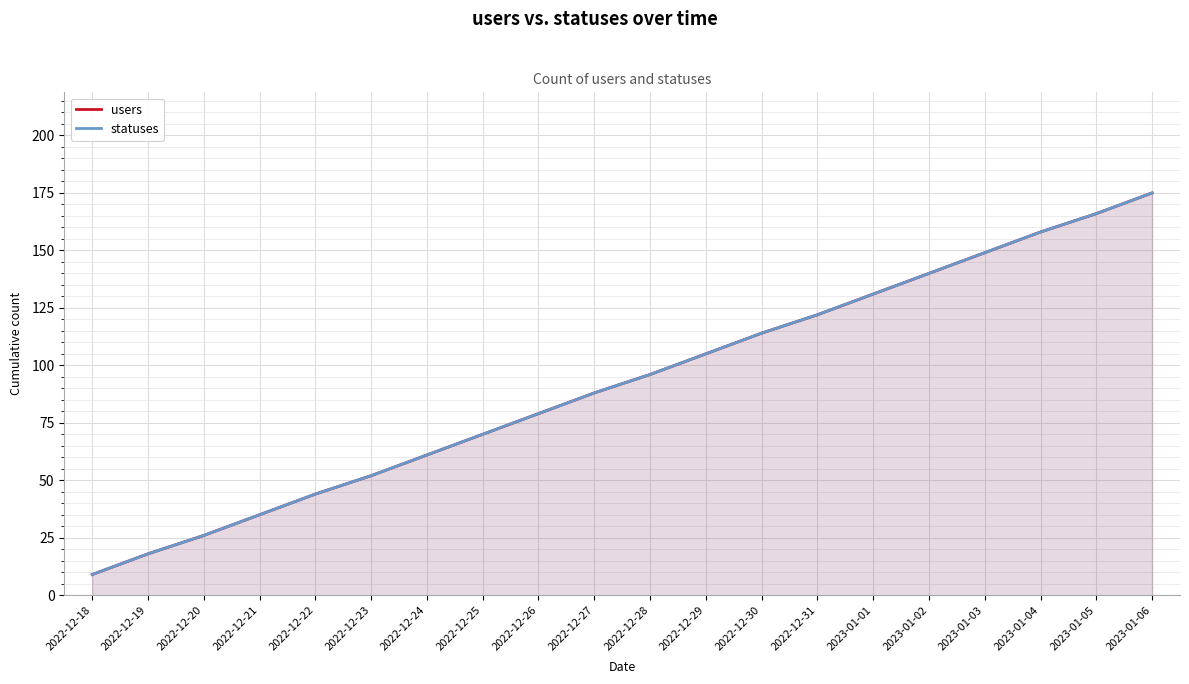

Rank the categories by users value from highest to lowest.

2023-01-06, 2023-01-05, 2023-01-04, 2023-01-03, 2023-01-02, 2023-01-01, 2022-12-31, 2022-12-30, 2022-12-29, 2022-12-28, 2022-12-27, 2022-12-26, 2022-12-25, 2022-12-24, 2022-12-23, 2022-12-22, 2022-12-21, 2022-12-20, 2022-12-19, 2022-12-18